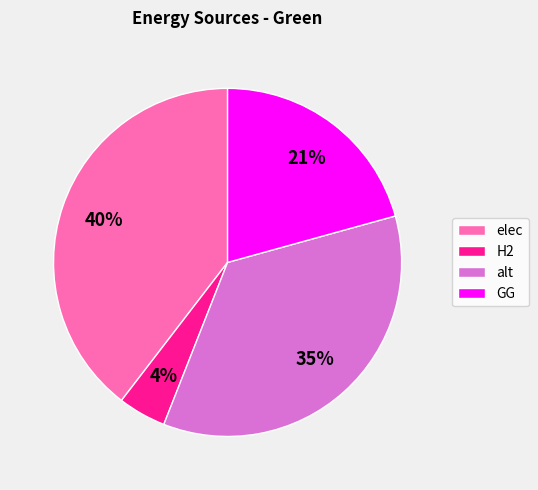

Rank the categories by value from lowest to highest.

H2, GG, alt, elec